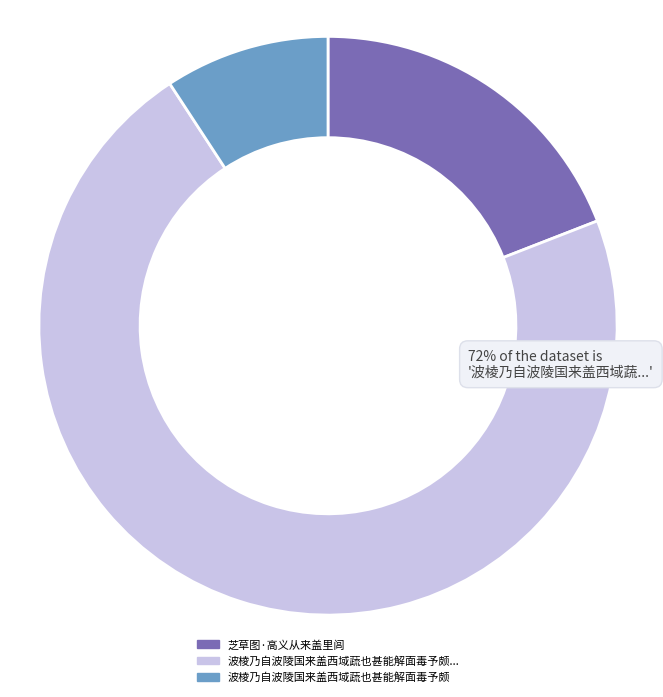

Is there a majority slice in this chart?

Yes